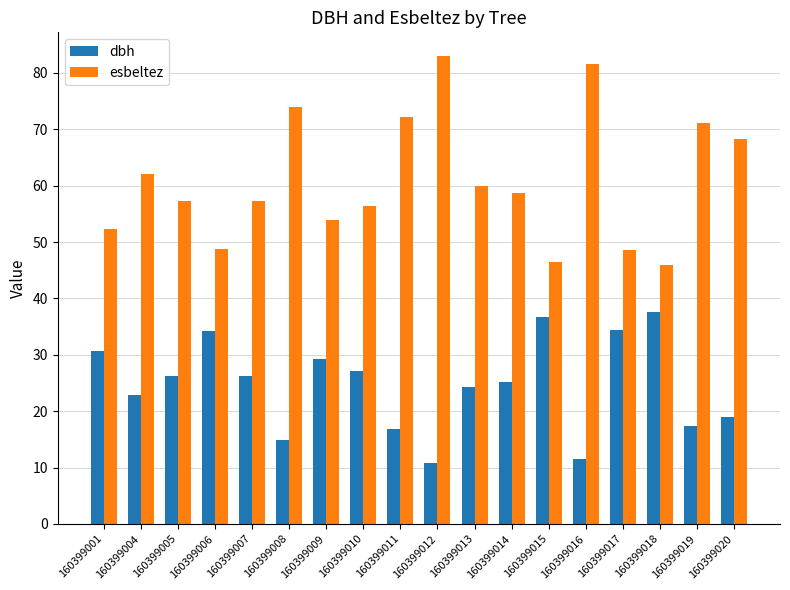

What is the minimum value shown in the chart?

10.7